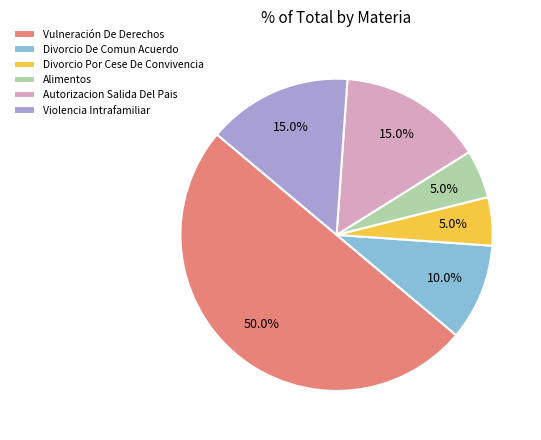

To the nearest percent, what is the average slice percentage?

17%